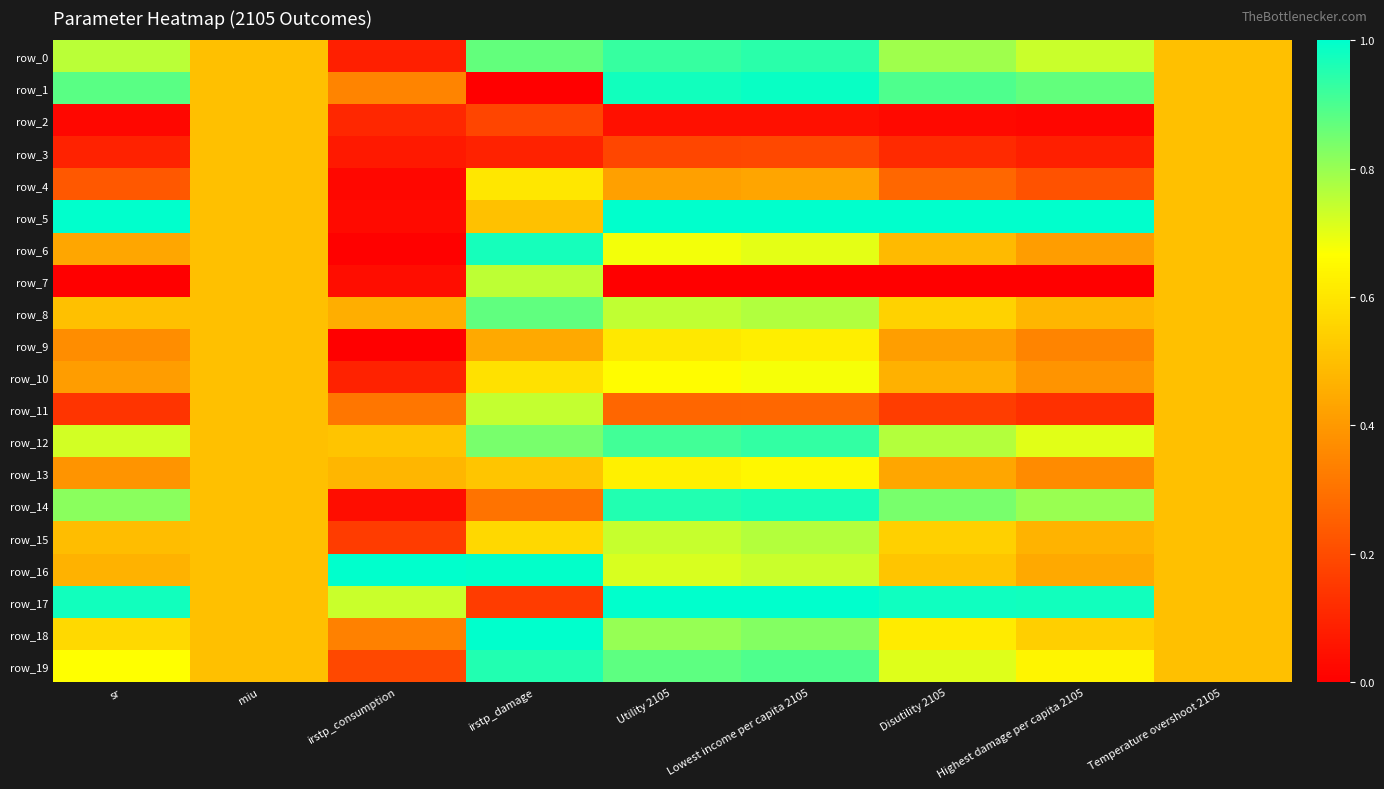

What is the difference between the row_5 values at Disutility 2105 and miu?

0.5